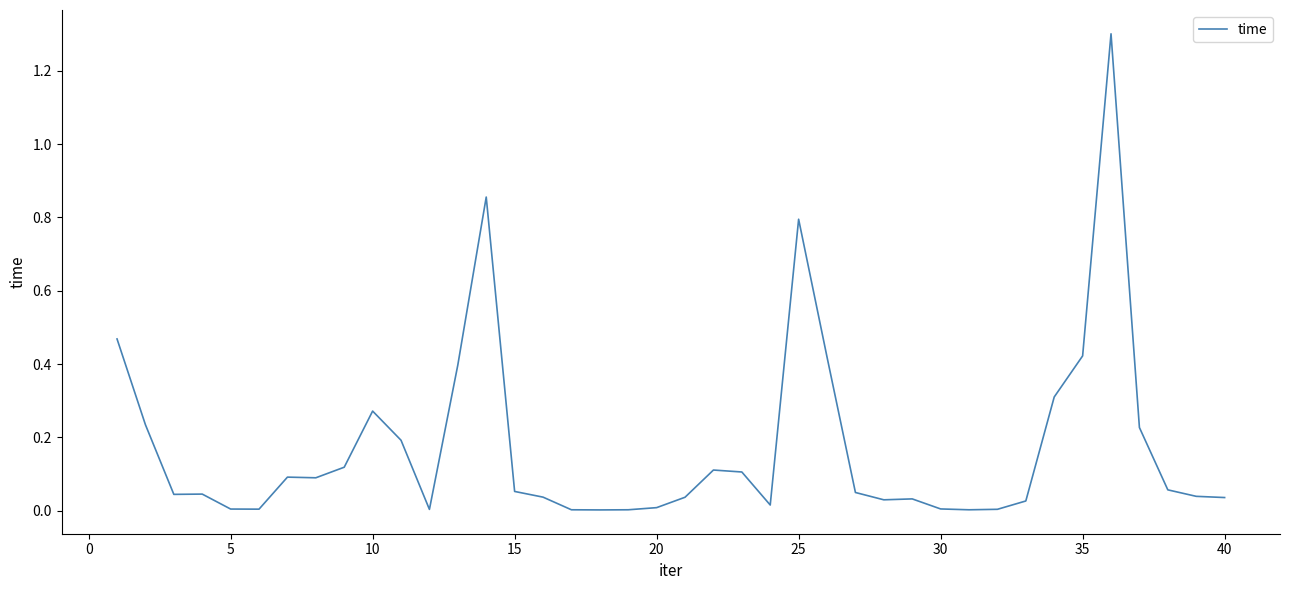

What is the greatest value displayed?

1.3